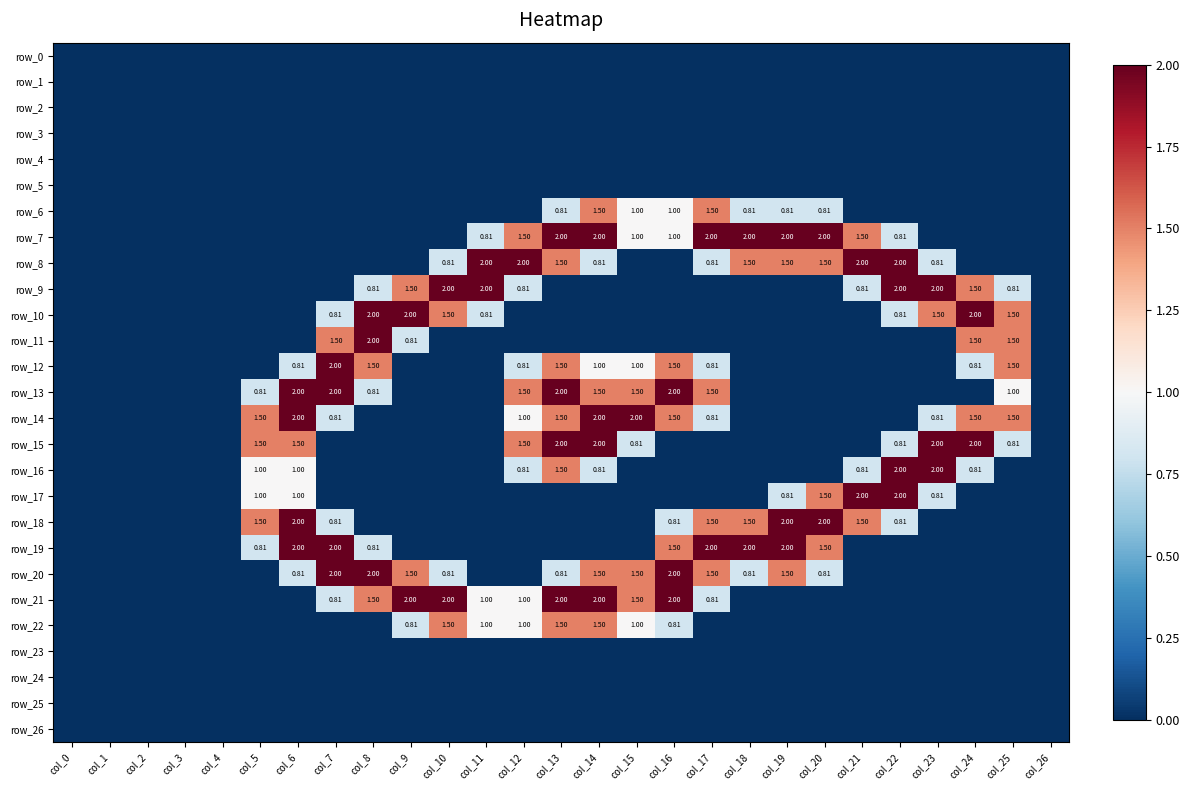

What is the spread (max minus min) of values at col_10?

2.0